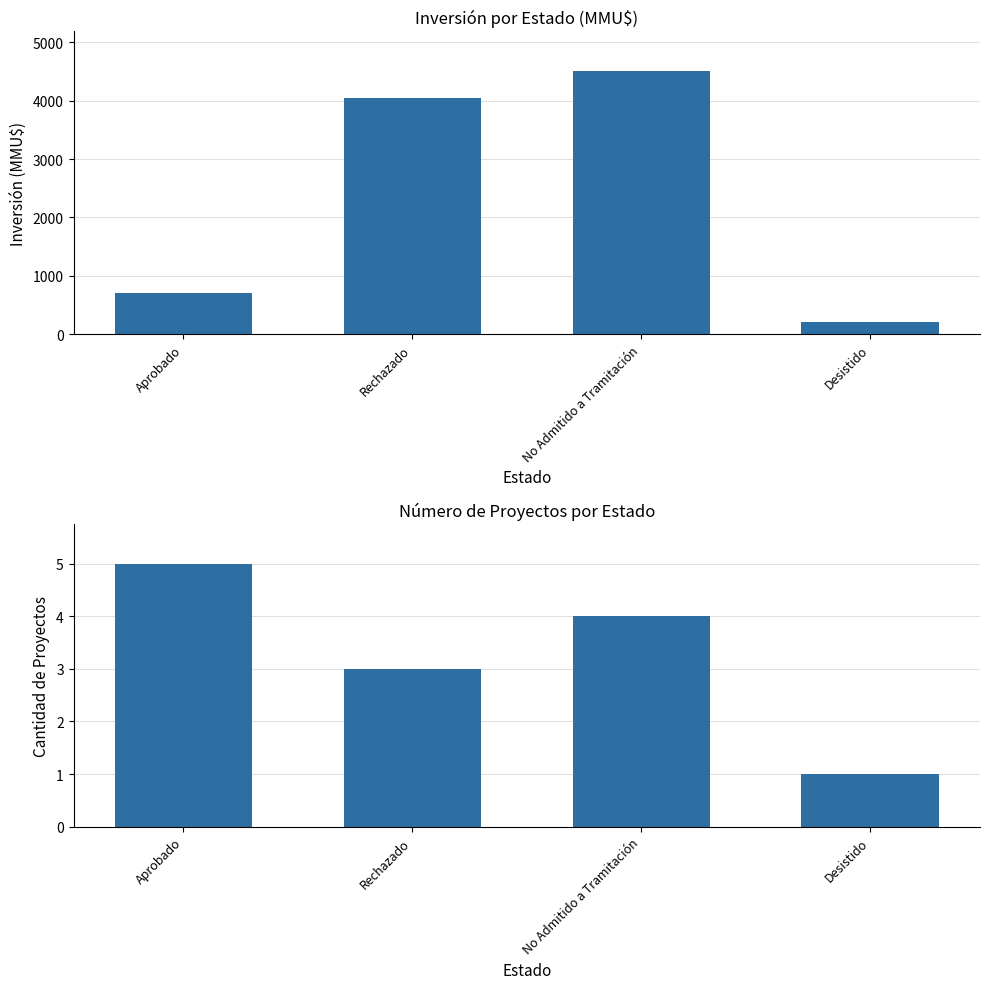

What is the sum of the Número de Proyectos values at Aprobado and Rechazado?

8.0